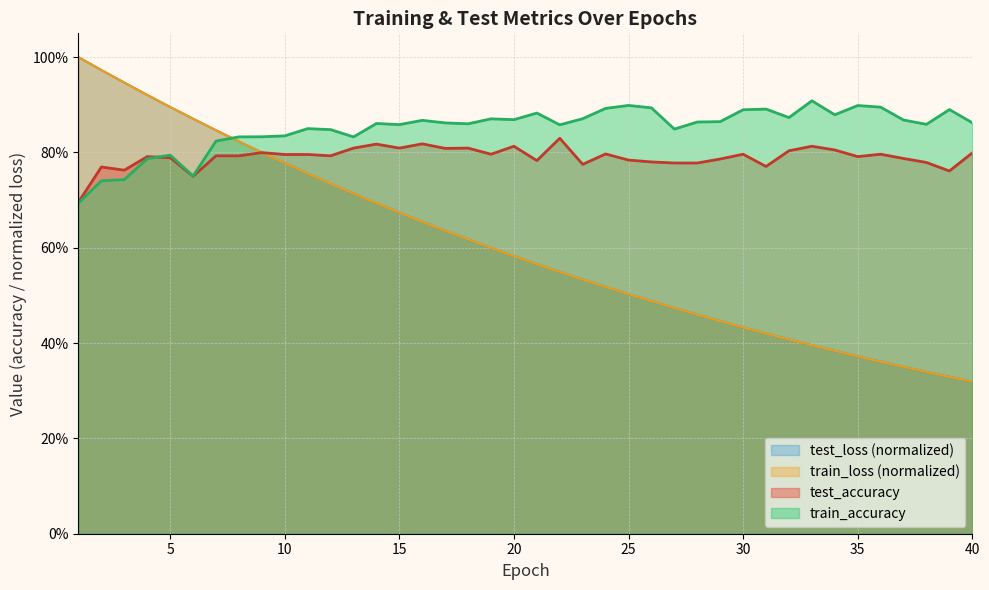

Is it true that train_accuracy equals 0.9 at 32?

True